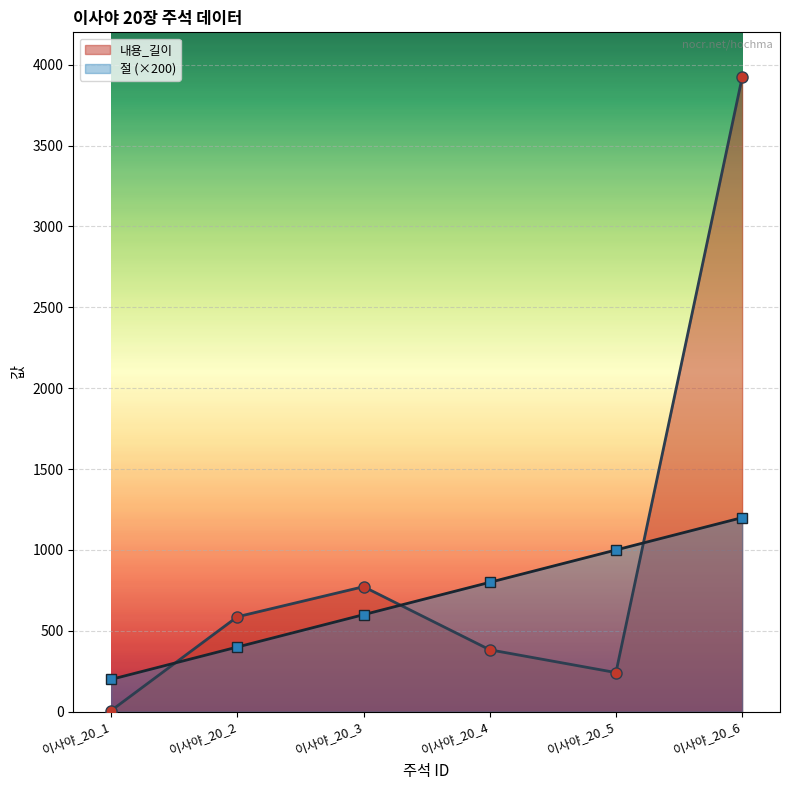

The 내용_길이 series shows 1169 at 이사야_20_6. True or false?

False